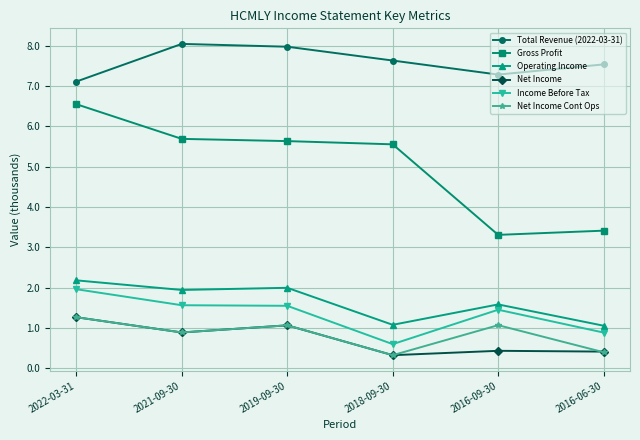

What is the lowest value of the Net Income series?

0.3